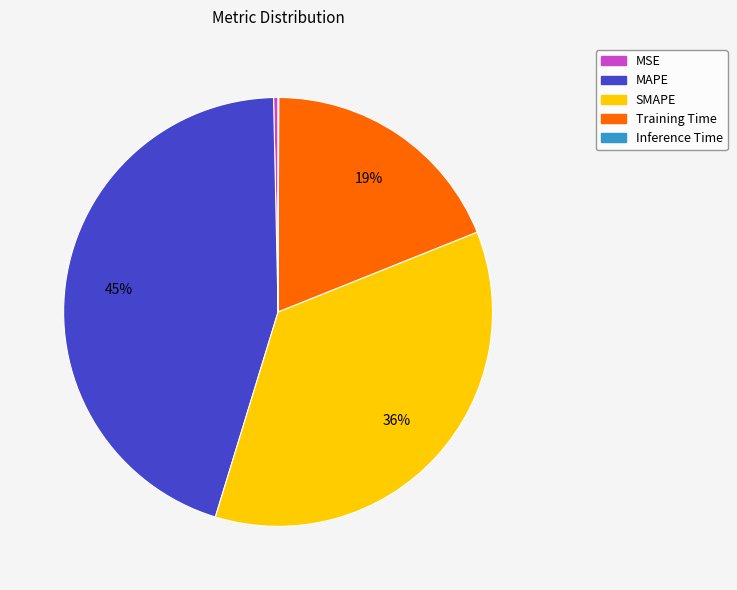

Is it true that SMAPE is 36% of the pie?

True